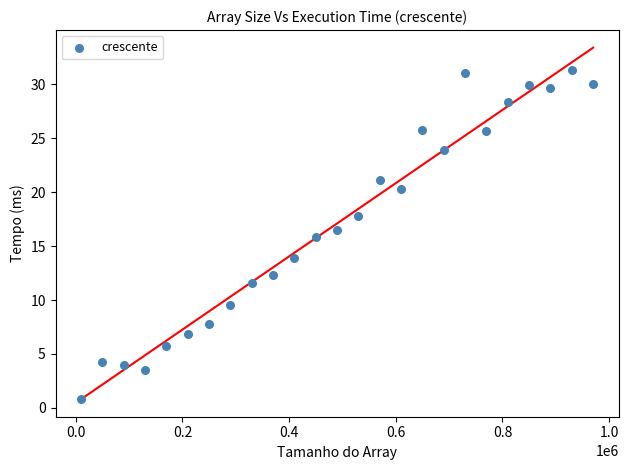

What is the range of X values (max minus min)?

960000.0